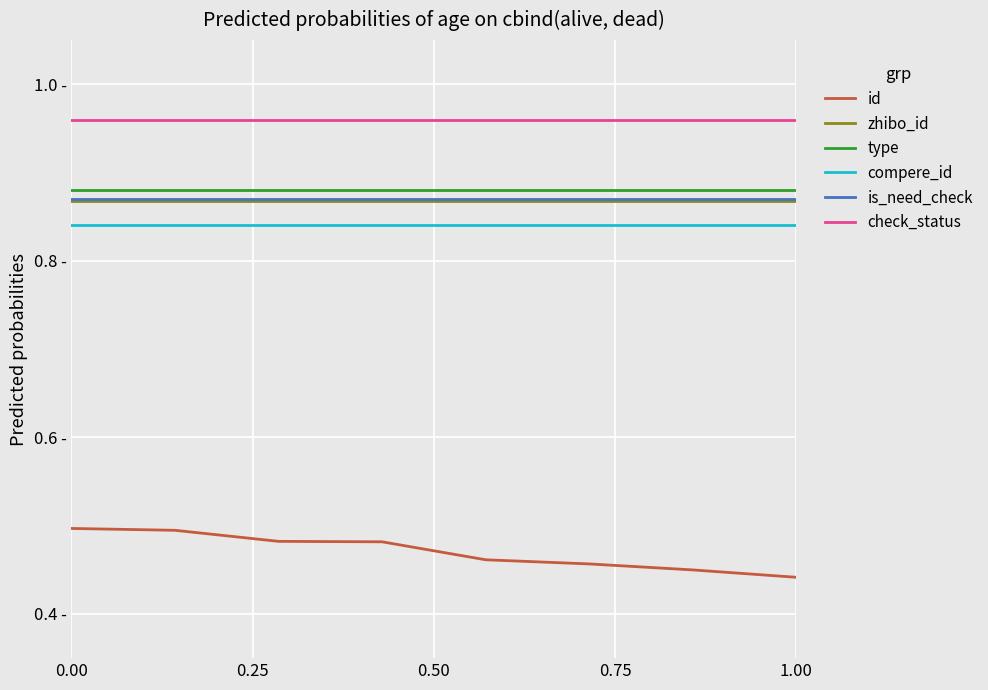

Does the chart display data point markers on the line(s)?

No